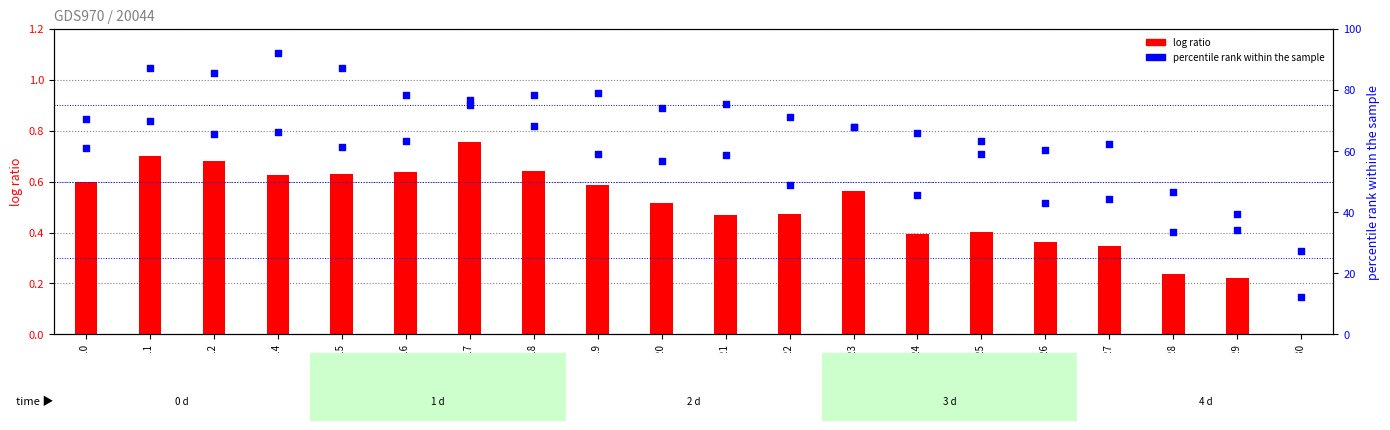

Which series has the largest total across all categories?

B14 (percentile rank)